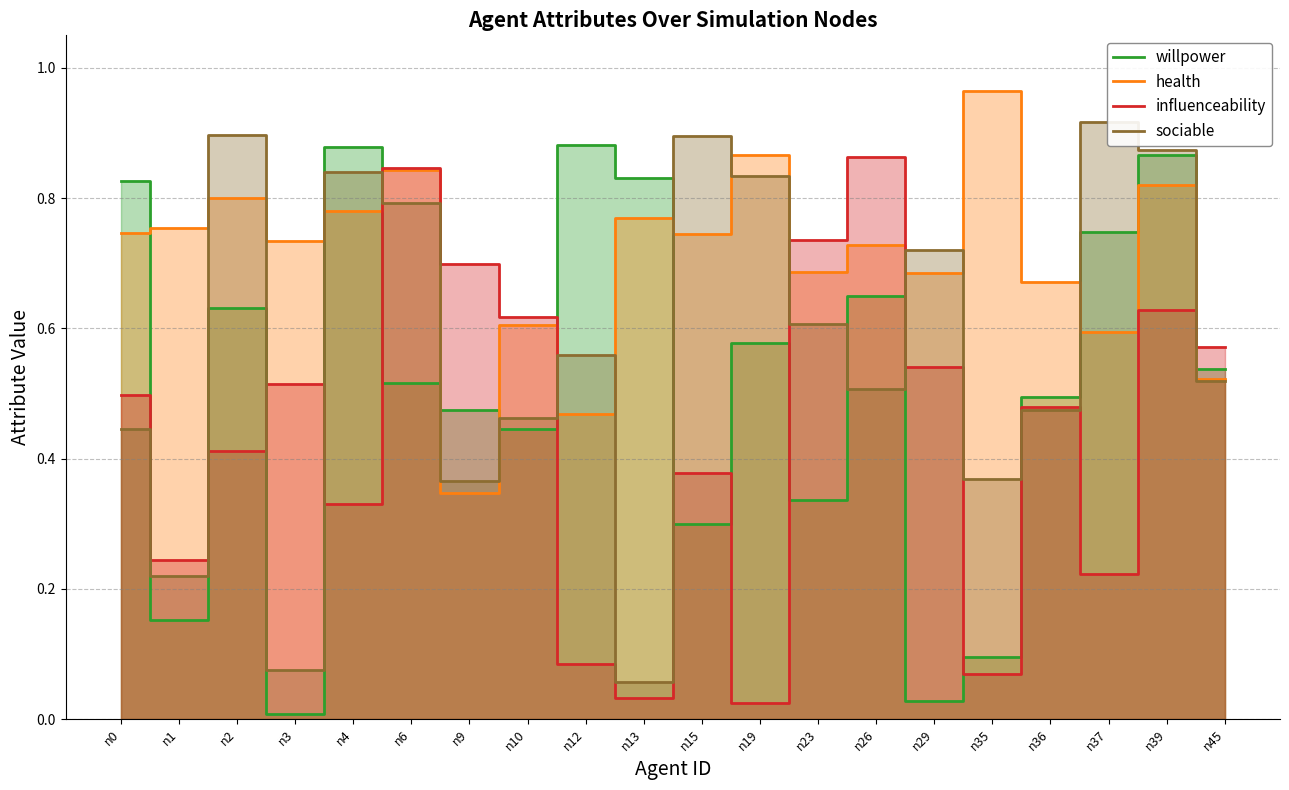

How many data points does each series have?

20